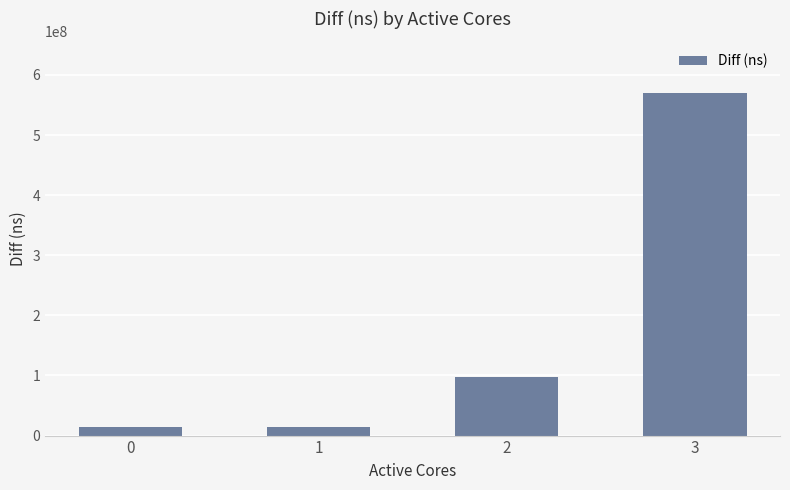

What is the difference between the maximum and minimum values?

556031437